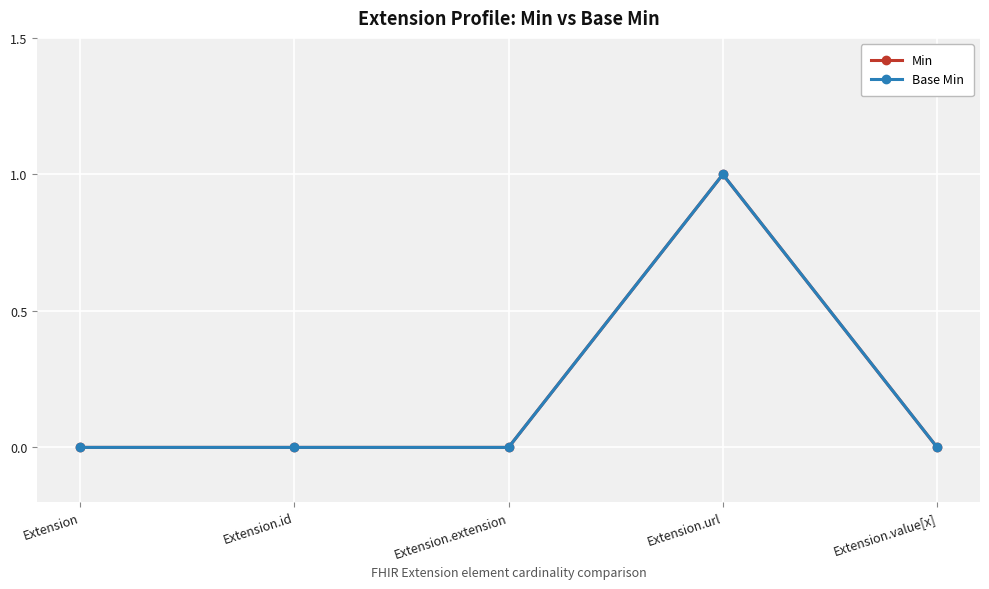

Which series has the widest spread of values?

Min